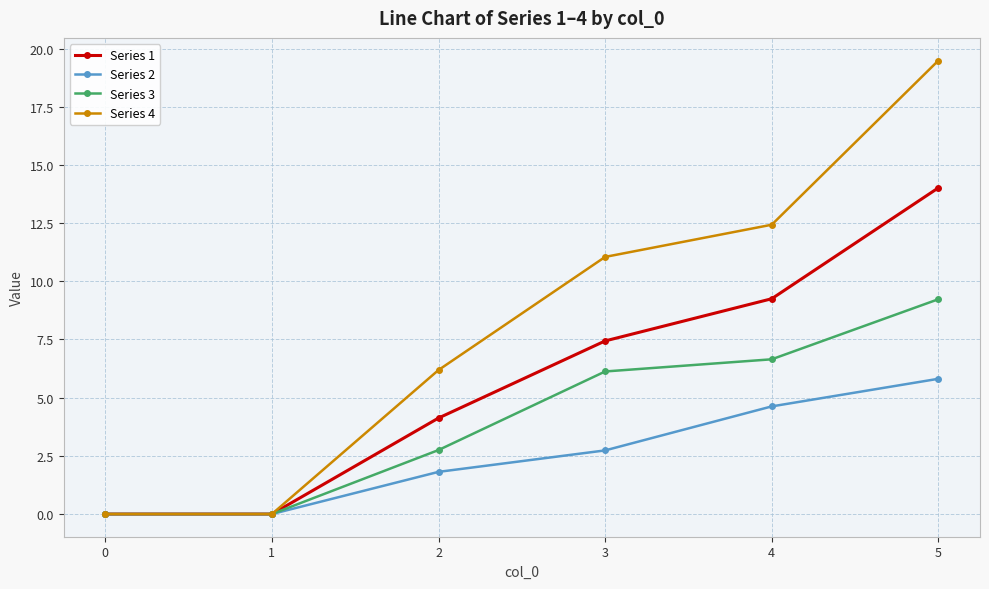

What is the difference between the highest and lowest values at 2?

4.4